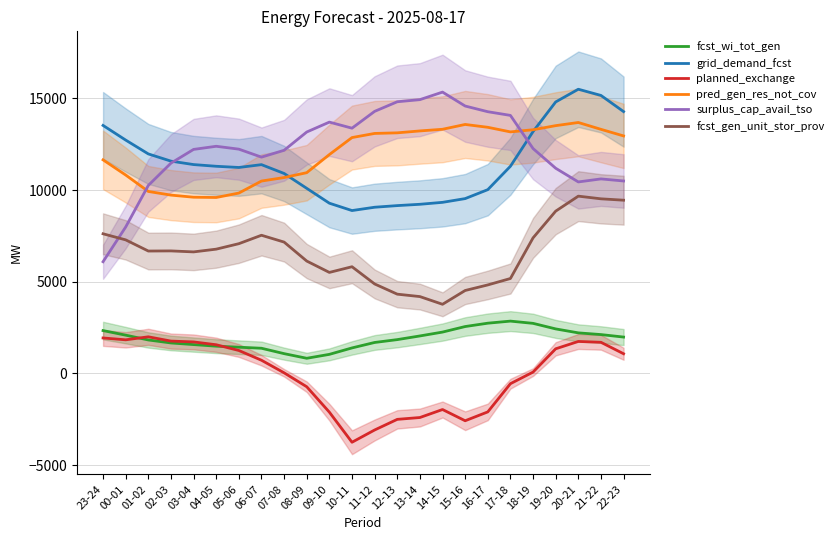

Reading left to right, extract all data points from this chart.

fcst_wi_tot_gen: 2335	2085	1823	1660	1571	1484	1428	1371	1077	824	1038	1389	1686	1842	2042	2253	2555	2738	2851	2729	2426	2210	2117	1981
grid_demand_fcst: 13524	12725	11970	11577	11389	11296	11231	11385	10904	10093	9282	8881	9062	9151	9223	9329	9533	10021	11297	13188	14805	15498	15160	14279
planned_exchange: 1932	1831	1995	1762	1716	1562	1249	717	31	-729	-2115	-3756	-3087	-2507	-2407	-1971	-2583	-2100	-562	71	1341	1742	1696	1071
pred_gen_res_not_cov: 11647	10819	9923	9724	9609	9594	9835	10490	10682	10947	11935	12862	13087	13120	13224	13314	13577	13422	13171	13288	13512	13684	13311	12951
surplus_cap_avail_tso: 6090	7984	10252	11467	12216	12387	12230	11795	12168	13165	13705	13374	14291	14815	14930	15342	14582	14272	14071	12263	11189	10442	10607	10494
fcst_gen_unit_stor_prov: 7614	7282	6673	6680	6626	6776	7074	7534	7161	6127	5507	5817	4878	4321	4189	3769	4521	4825	5175	7391	8849	9667	9521	9446